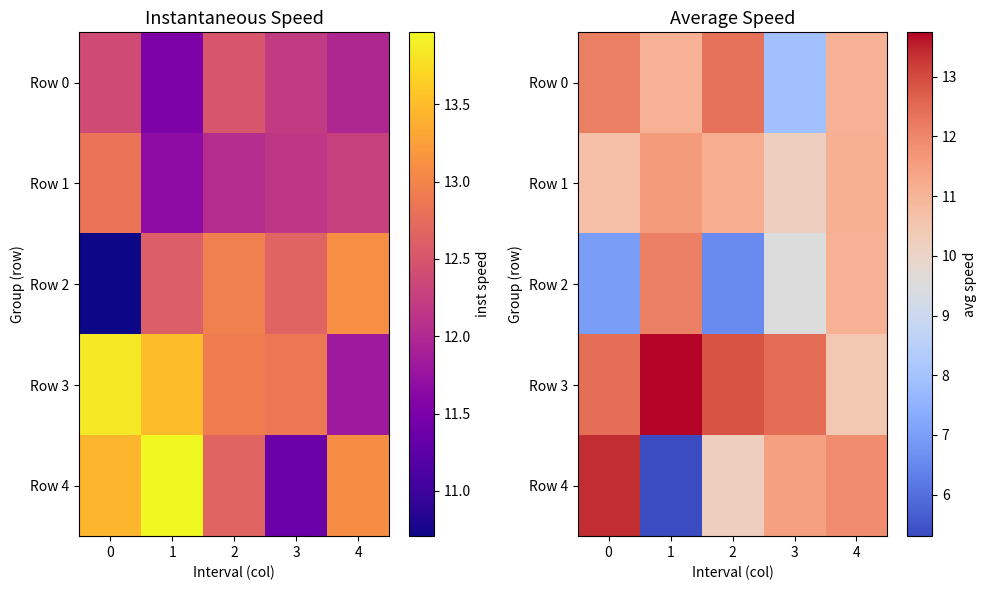

Between 3 and 2, which is larger?

2